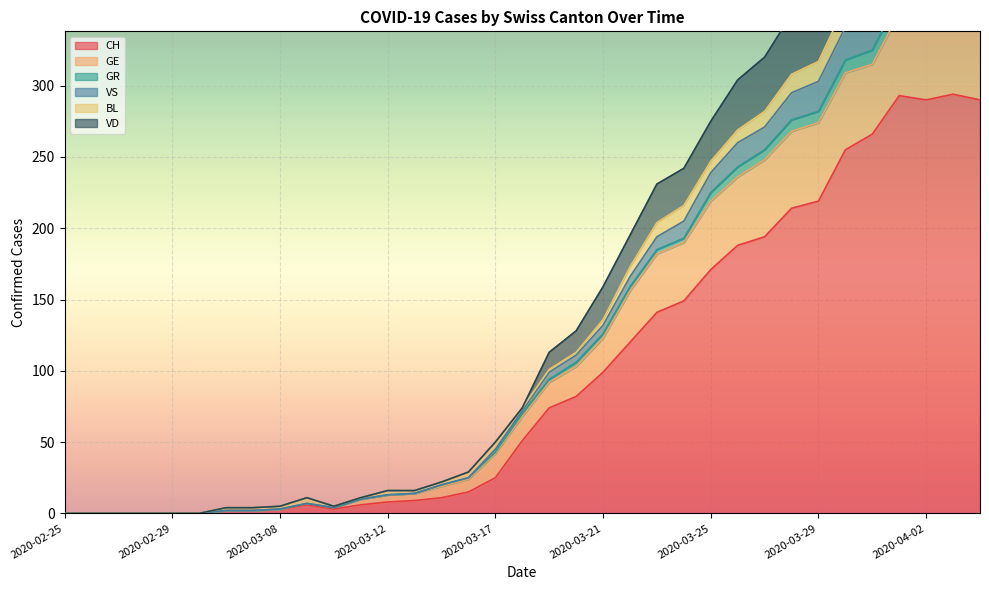

What is the label of the 32nd point from the right?

2020-02-28